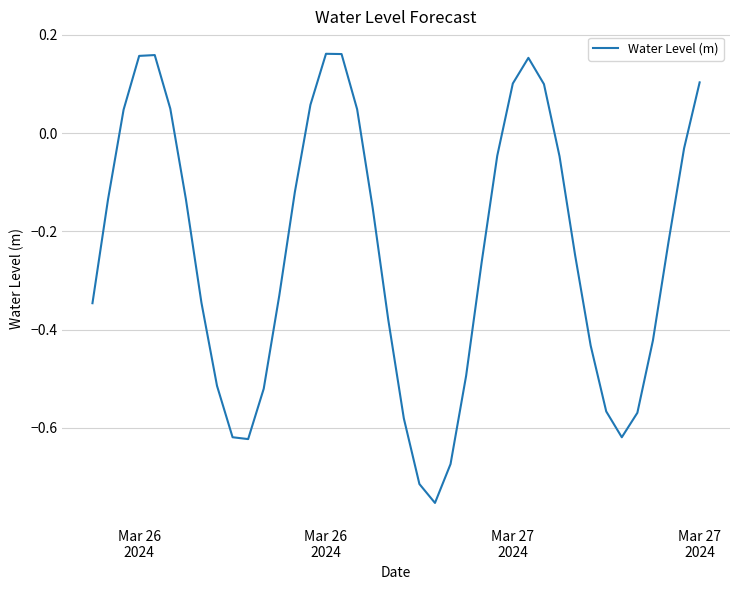

Does the chart display data point markers on the line(s)?

No